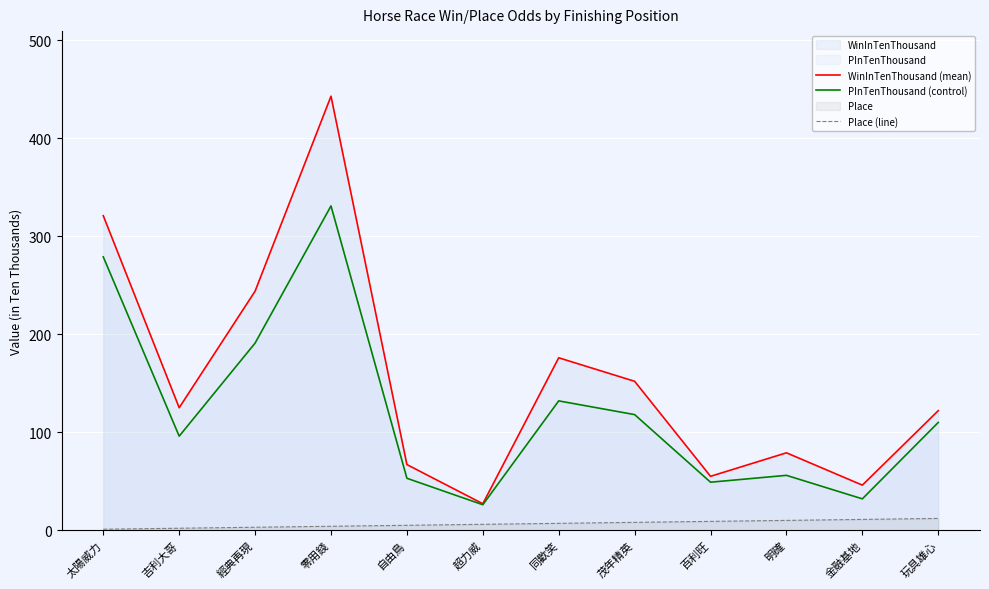

The WinInTenThousand (mean) series shows 67 at 自由鳥. True or false?

True